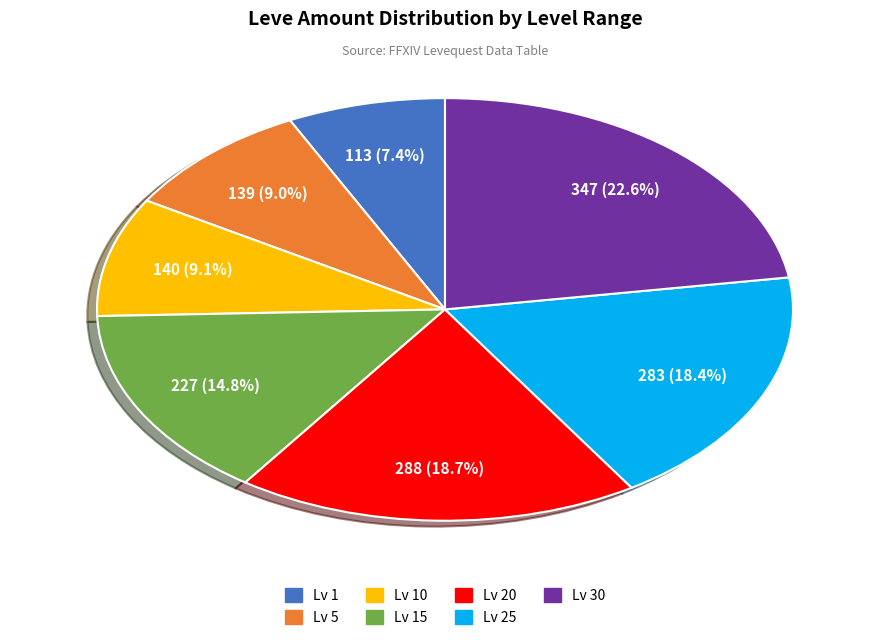

Is there any slice that represents more than half of the pie?

No